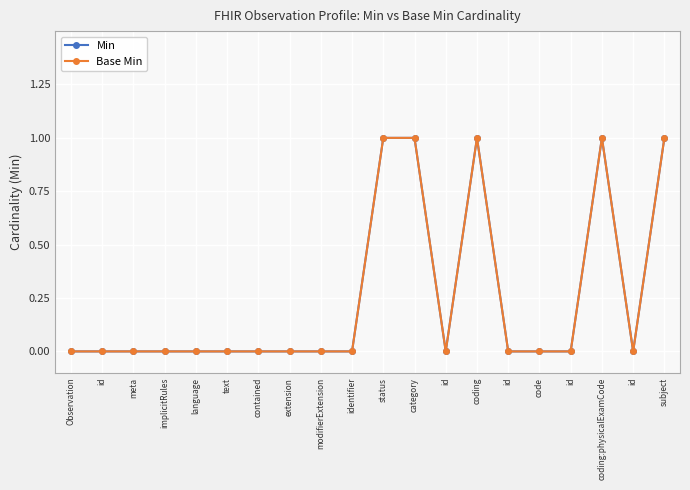

True or false: Base Min and Min cross at least once.

False